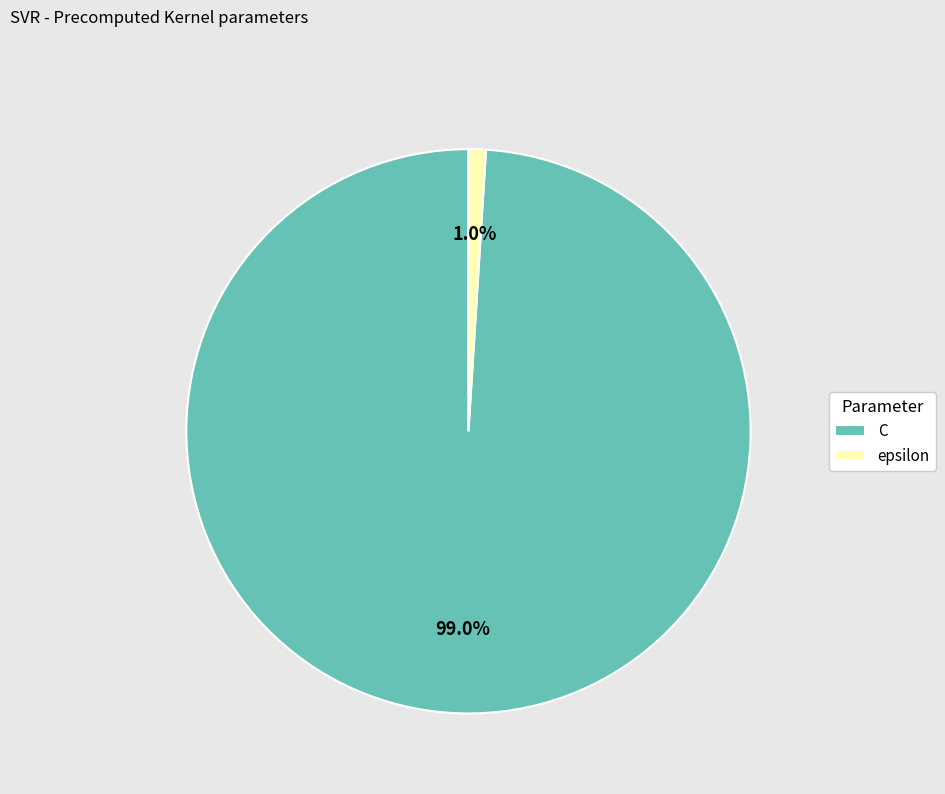

Count the number of slices in the pie.

2